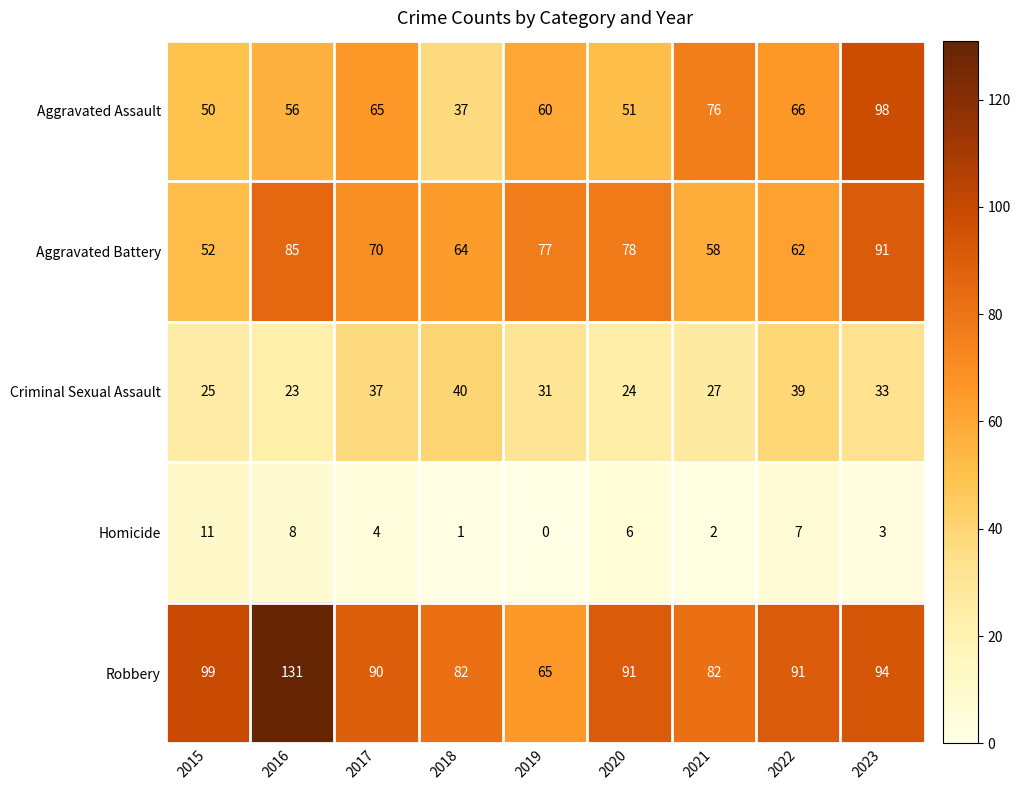

Which label corresponds to the largest value in the chart?

2016